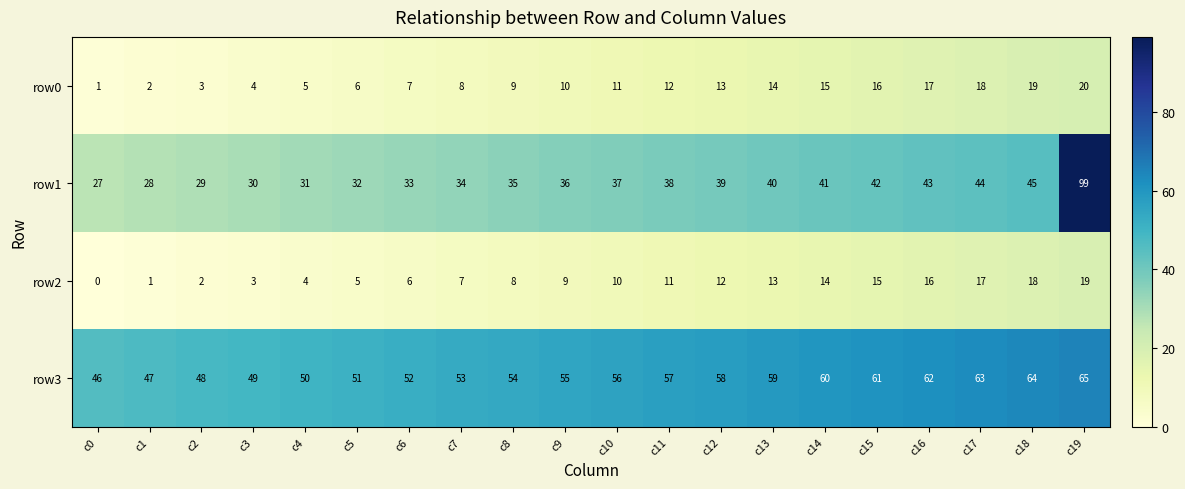

At which category does the chart reach its minimum across all series?

c0